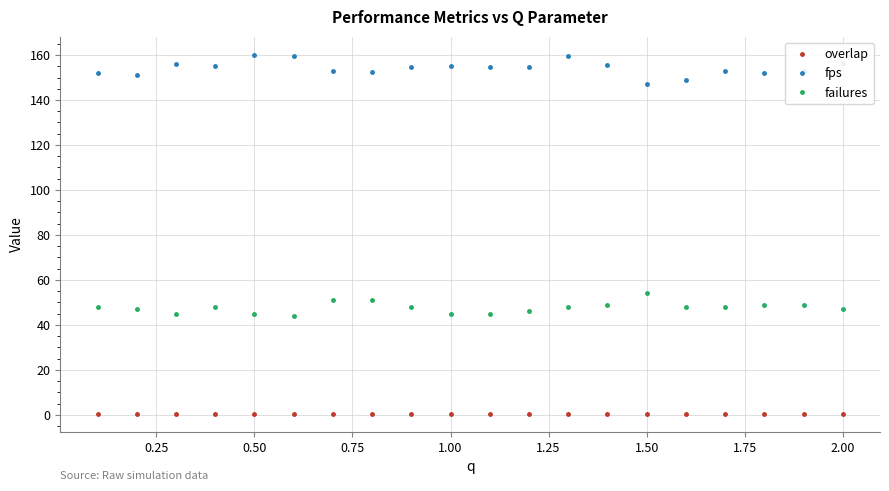

List the series in order of their overall mean, highest first.

fps, failures, overlap